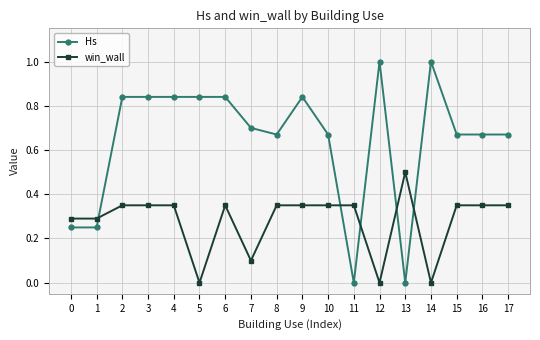

What is the highest value of the win_wall series?

0.5